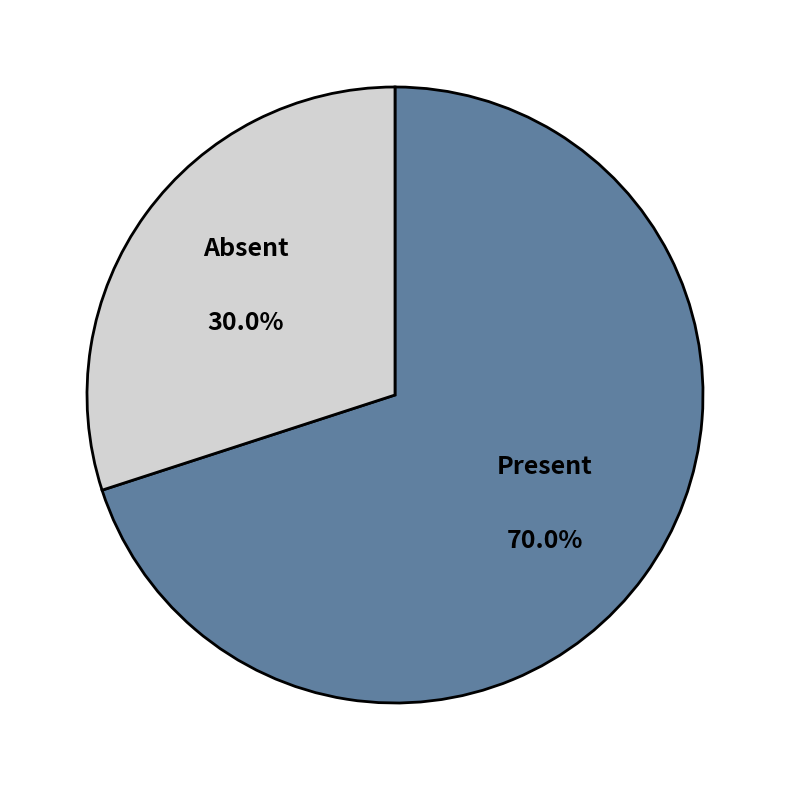

How many segments does this pie chart have?

2